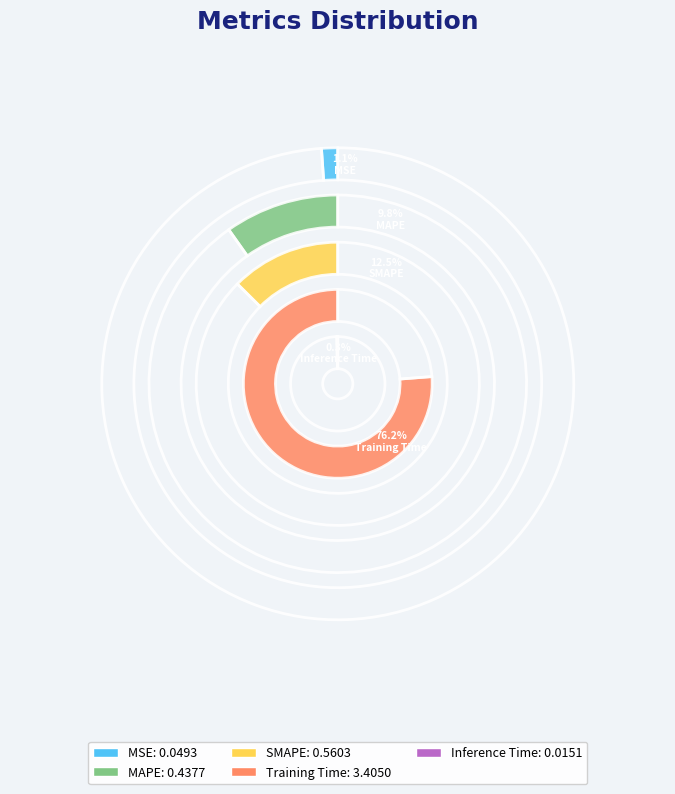

Which category accounts for the majority?

Training Time